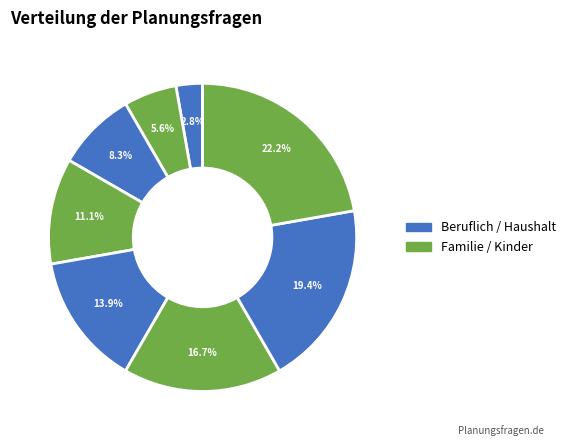

Count the number of slices in the pie.

8